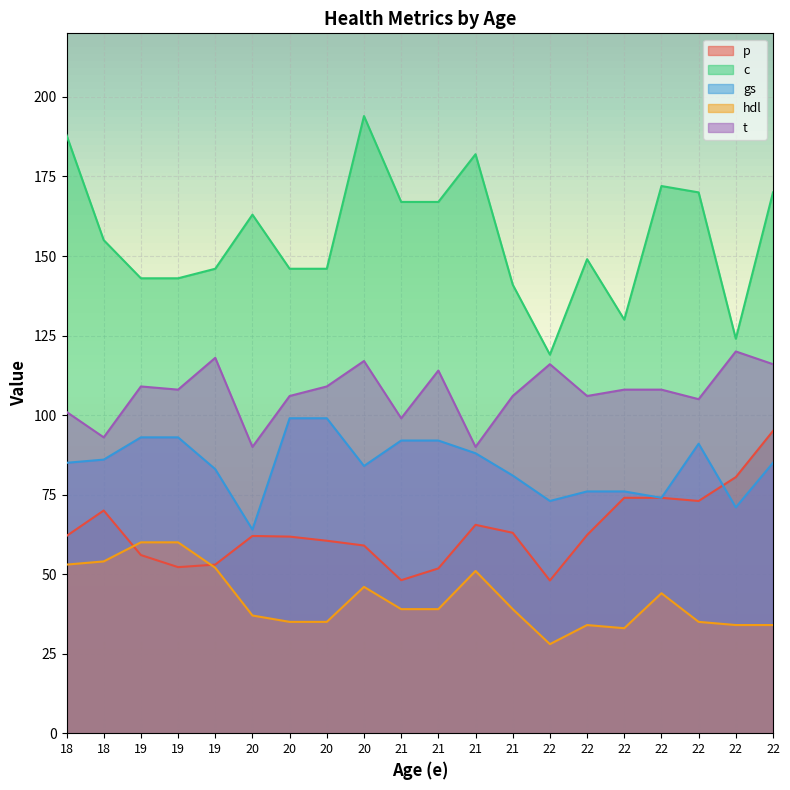

Which has a higher value, 20 or 19?

20